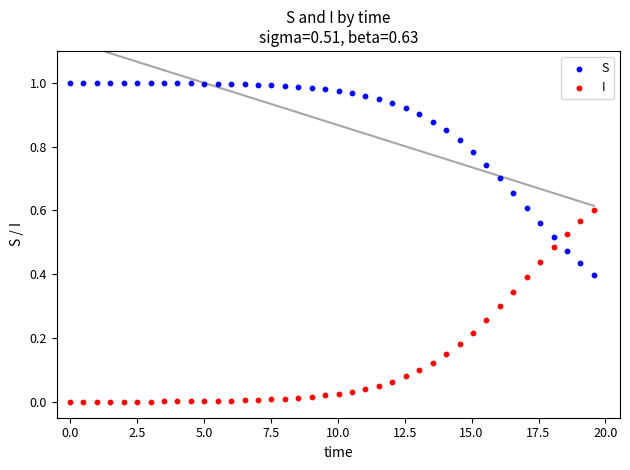

Across all data points, what is the range of X values (max minus min)?

19.6